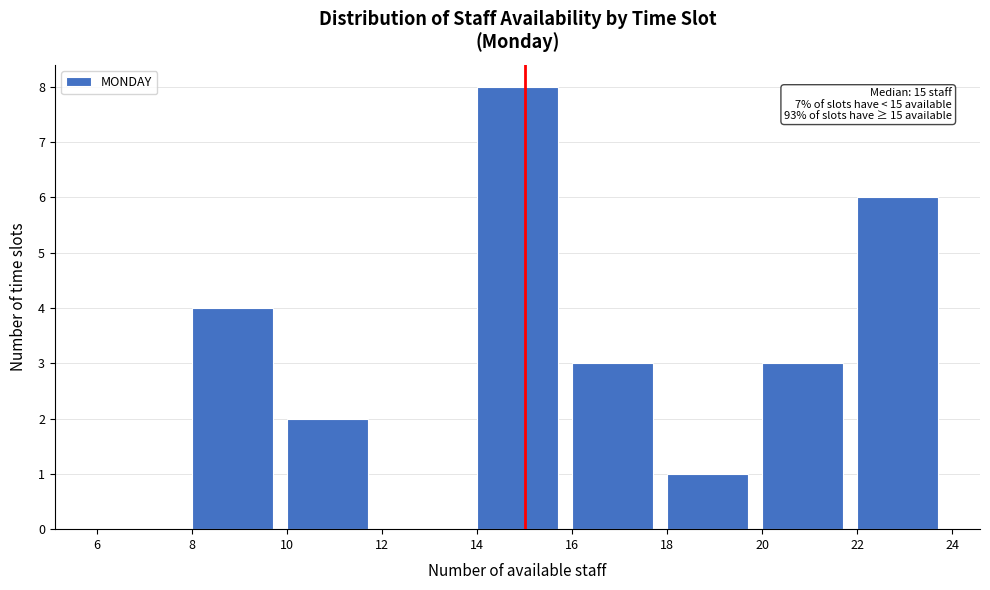

Which range on the x-axis has the tallest bar?

14 to 16